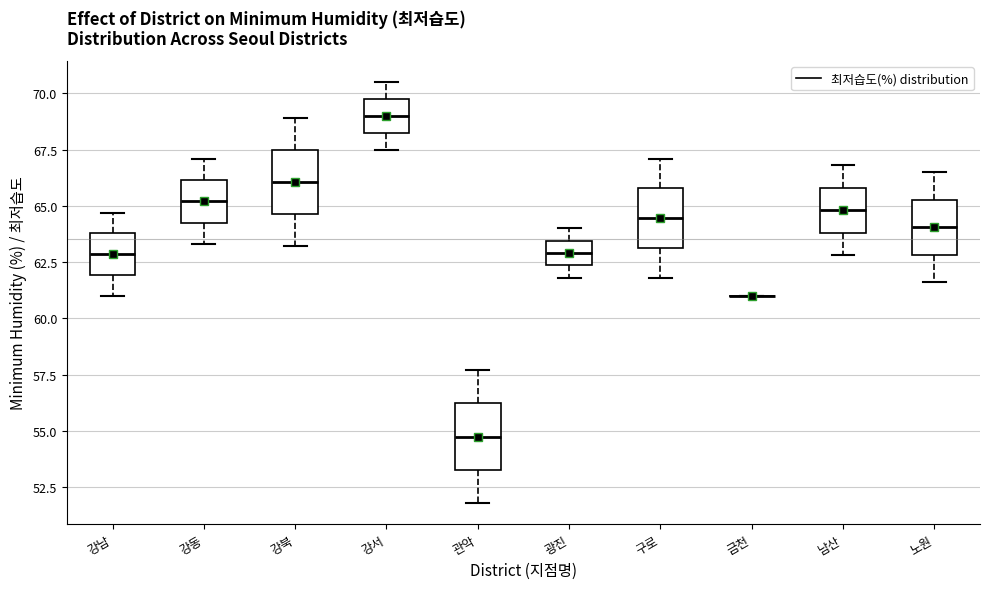

Reading left to right, read every box against the y-axis: the position of its median line, the range the box covers, and the ends of its whiskers. The values are not printed on the chart, so give them approximately, as read against the axis.

강남: median 63.0, box 62.0 to 64.0, whiskers 61.0 to 64.5
강동: median 65.0, box 64.0 to 66.0, whiskers 63.5 to 67.0
강북: median 66.0, box 64.5 to 67.5, whiskers 63.0 to 69.0
강서: median 69.0, box 68.5 to 70.0, whiskers 67.5 to 70.5
관악: median 55.0, box 53.5 to 56.0, whiskers 52.0 to 57.5
광진: median 63.0, box 62.5 to 63.5, whiskers 62.0 to 64.0
구로: median 64.5, box 63.0 to 66.0, whiskers 62.0 to 67.0
금천: box collapsed to a line at 61.0, whiskers 61.0 to 61.0
남산: median 65.0, box 64.0 to 66.0, whiskers 63.0 to 67.0
노원: median 64.0, box 63.0 to 65.5, whiskers 61.5 to 66.5